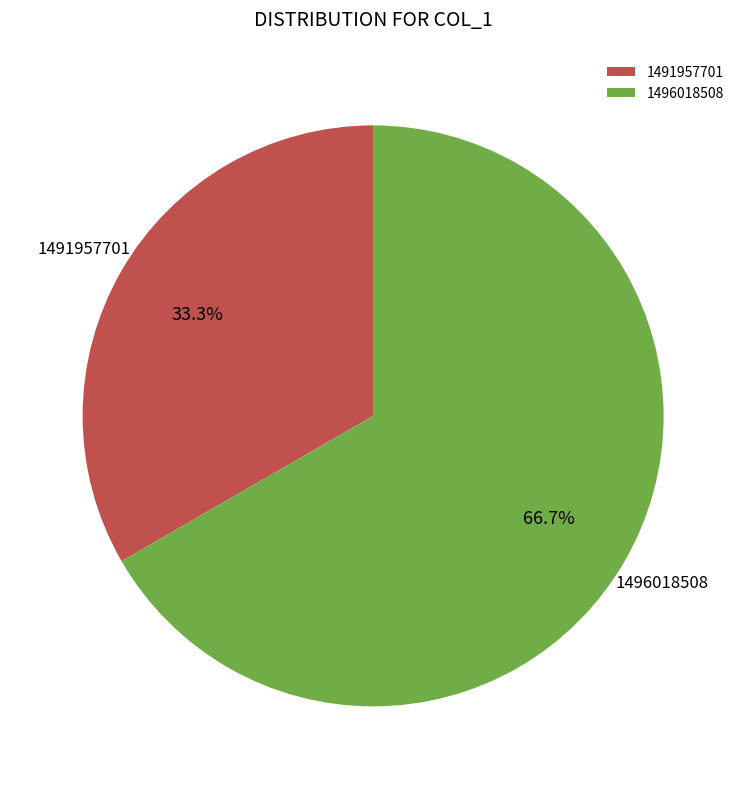

True or false: 1496018508 accounts for 67% of the total.

True